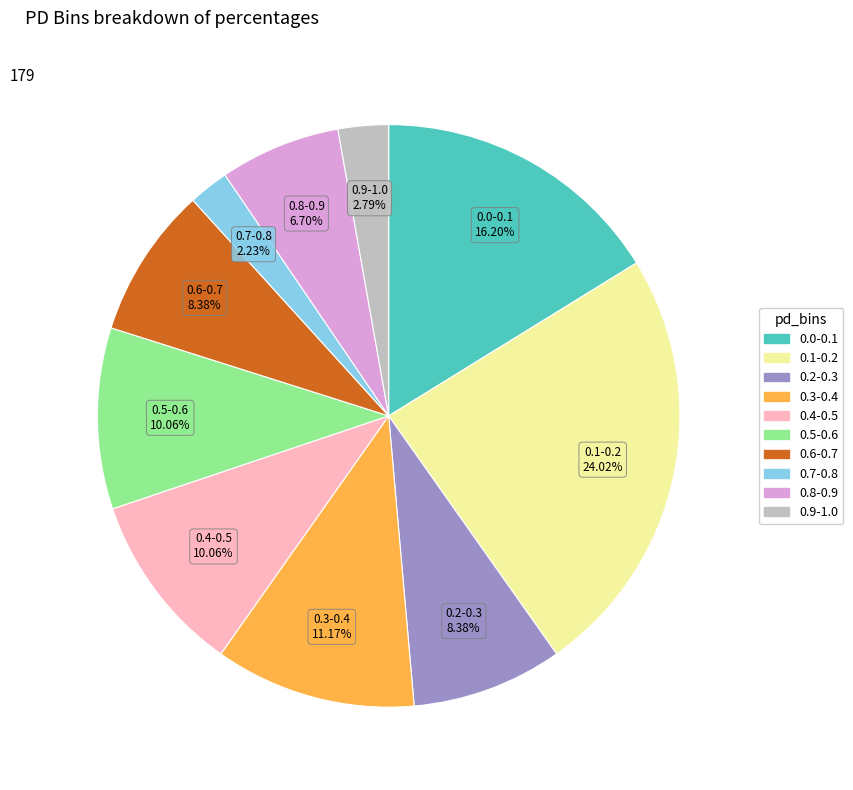

To the nearest percent, what is the difference between the 0.8-0.9 and 0.5-0.6 slice percentages?

3%